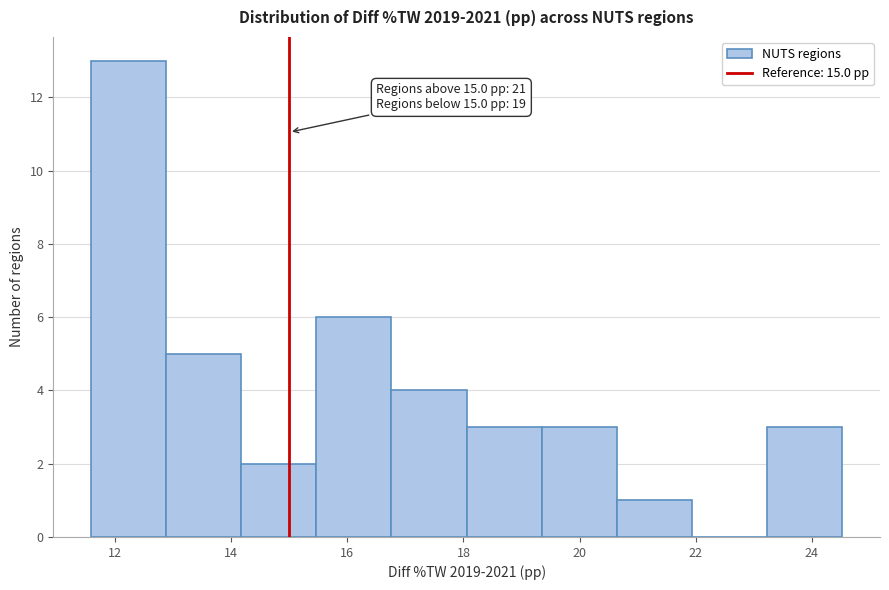

Which range on the x-axis has the tallest bar?

11.6 to 12.8